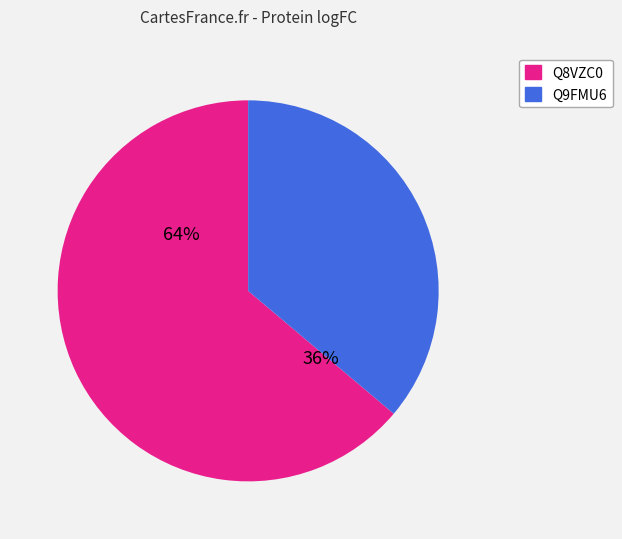

What is the change in value from Q8VZC0 to Q9FMU6?

-0.8